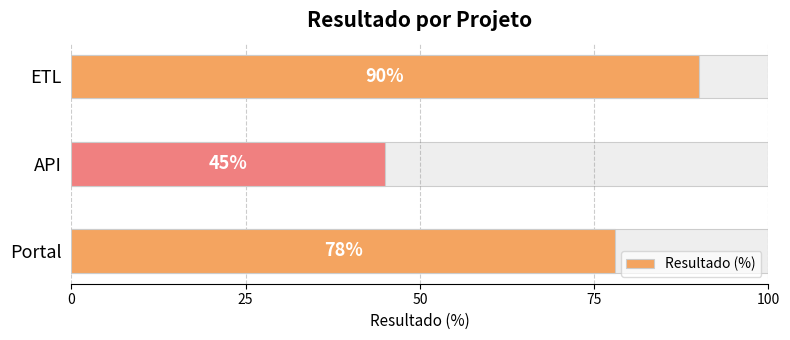

Does the chart contain stacked bars?

No